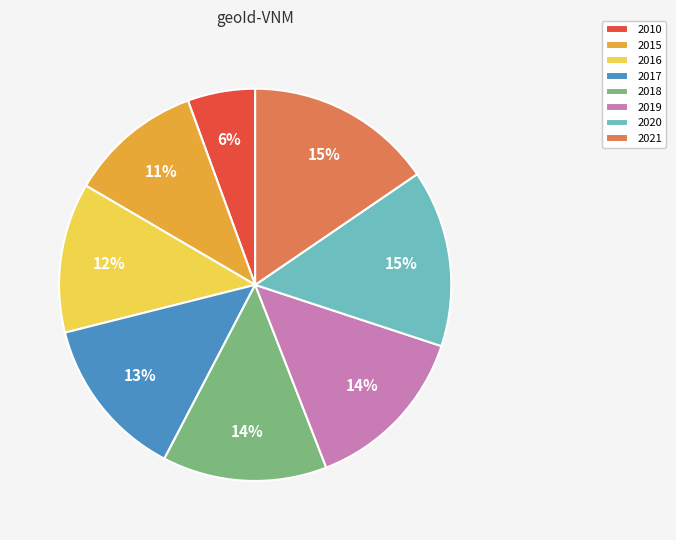

How many segments does this pie chart have?

8